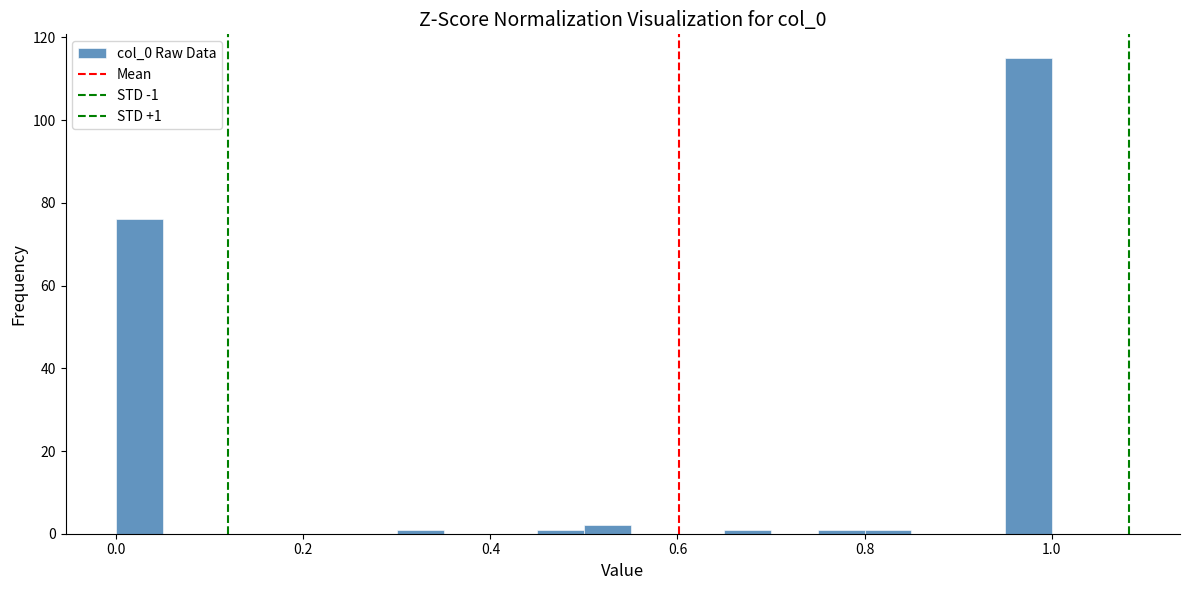

Read against the x-axis, roughly where is the centre of the tallest bar?

0.98